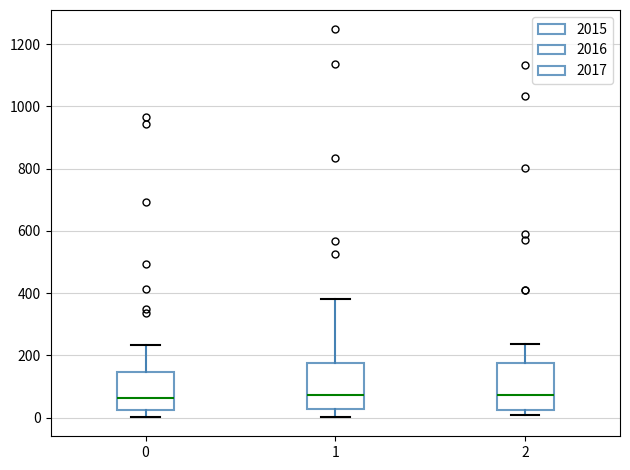

Reading left to right, read every box against the y-axis: the position of its median line, the range the box covers, and the ends of its whiskers. The values are not printed on the chart, so give them approximately, as read against the axis.

0: median 60, box 20 to 140, whiskers 0 to 240
1: median 80, box 20 to 180, whiskers 0 to 380
2: median 80, box 20 to 180, whiskers 0 to 240